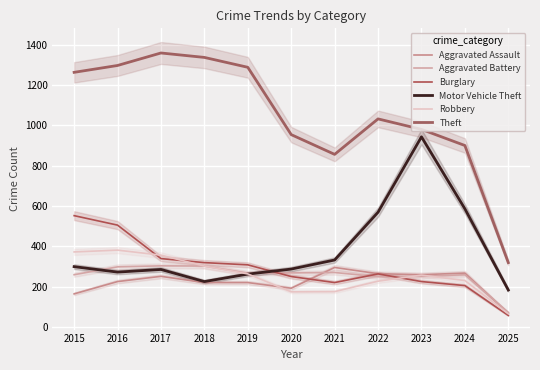

Where do Aggravated Assault and Robbery first cross each other?

2019 and 2020